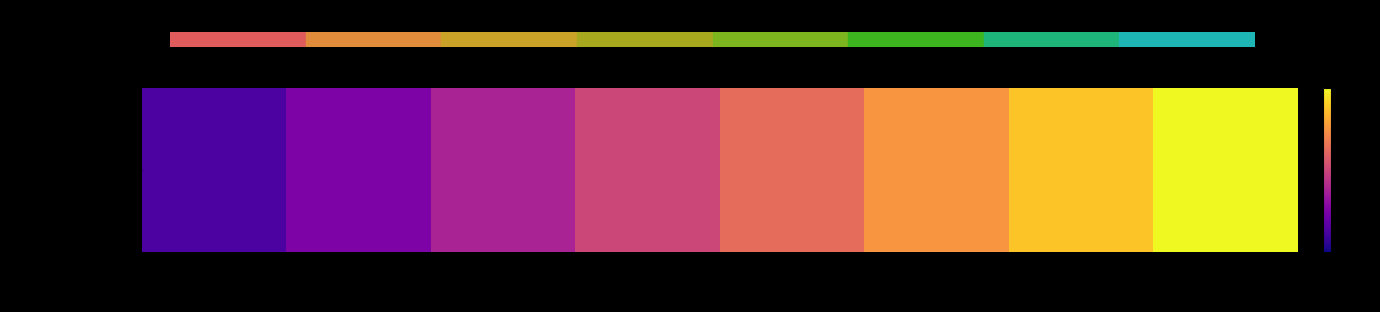

Count the number of values greater than 5.

3